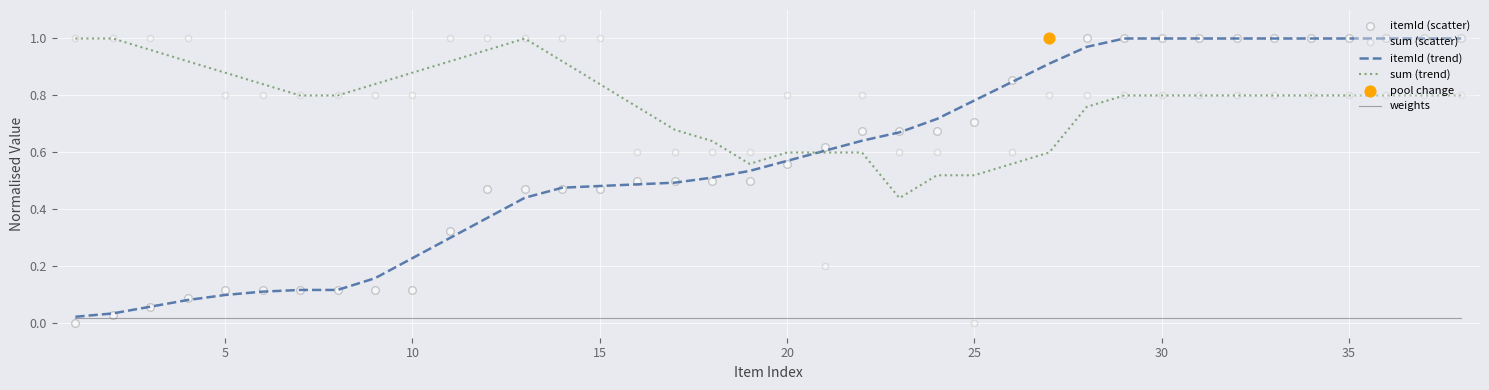

Which series reaches the maximum Y coordinate?

itemId (trend)